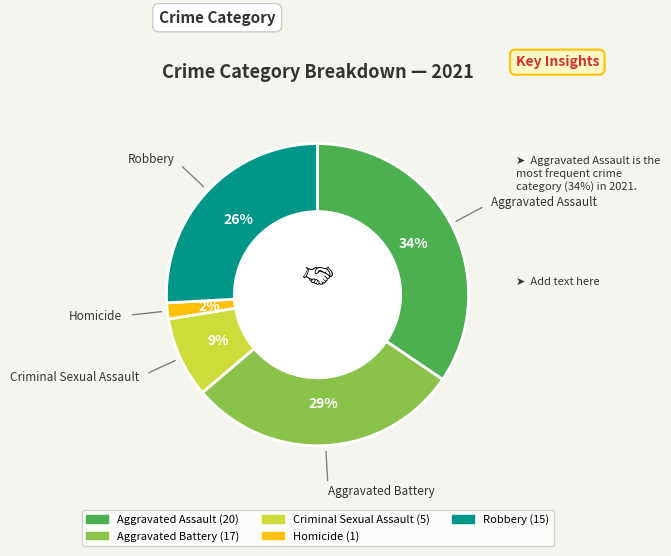

Which slice is the largest?

Aggravated Assault